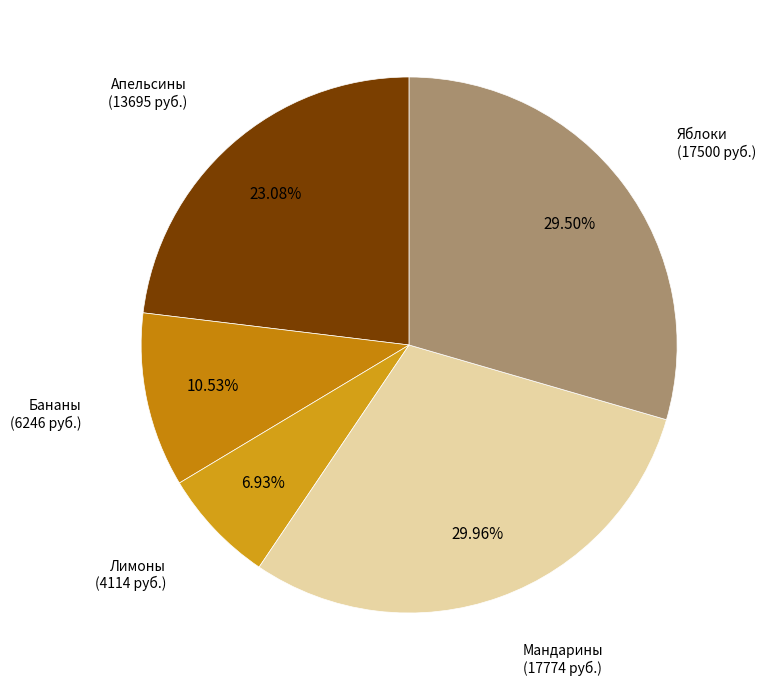

Which has a higher value, Апельсины or Лимоны?

Апельсины